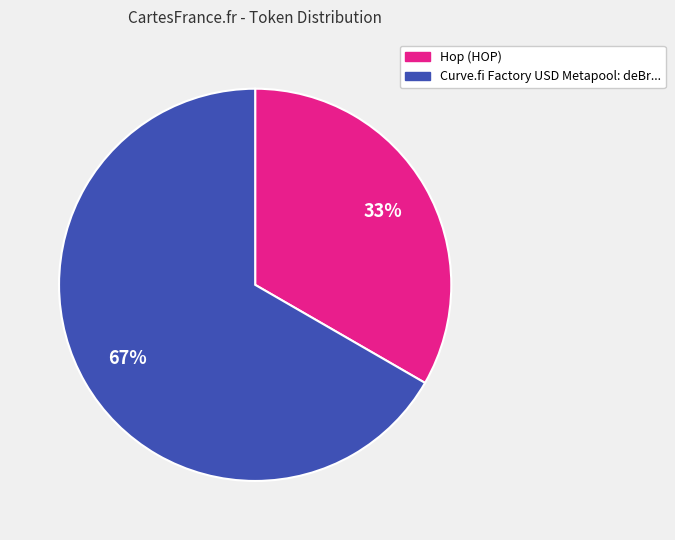

To the nearest percent, what is the average slice percentage?

50%